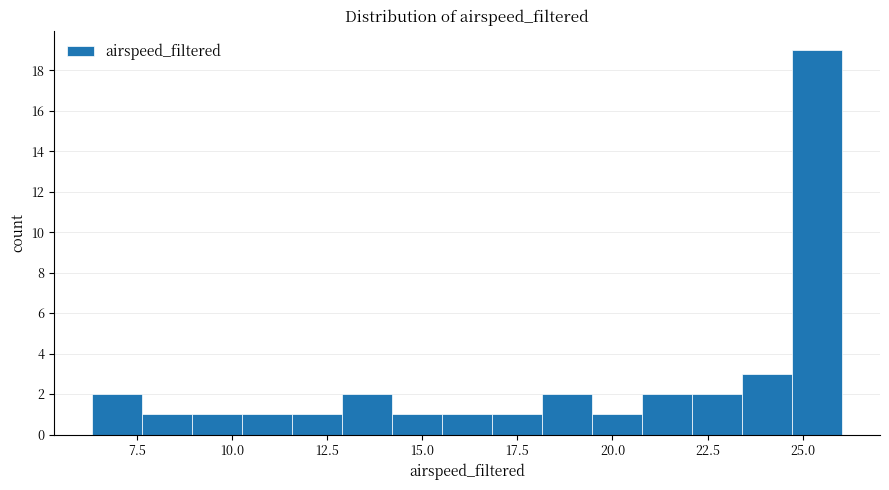

Read against the x-axis, roughly where is the centre of the tallest bar?

25.5